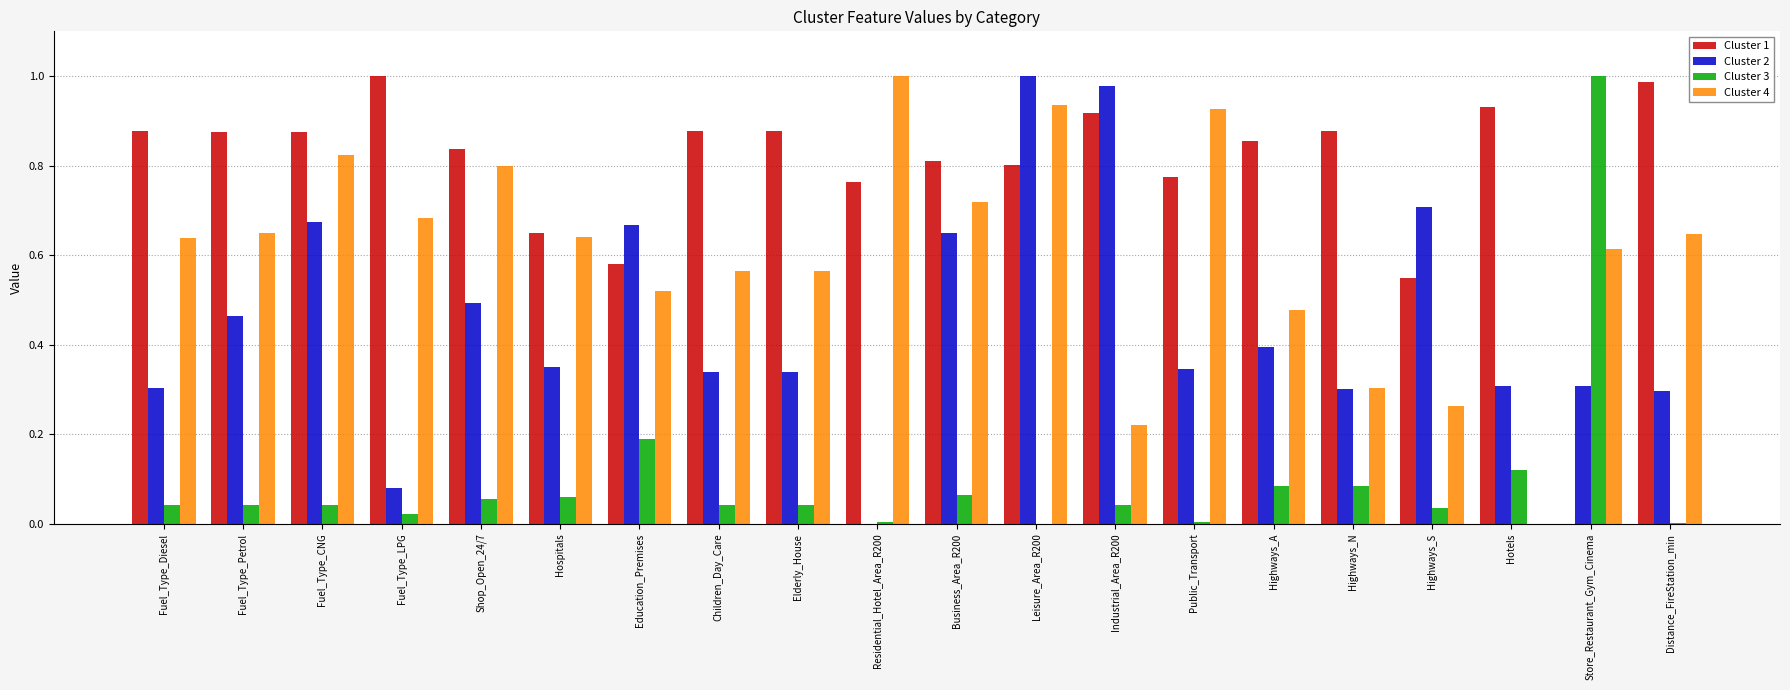

Is the value of Cluster 1 at Residential_Hotel_Area_R200 greater than the value of Cluster 2 at Residential_Hotel_Area_R200?

Yes